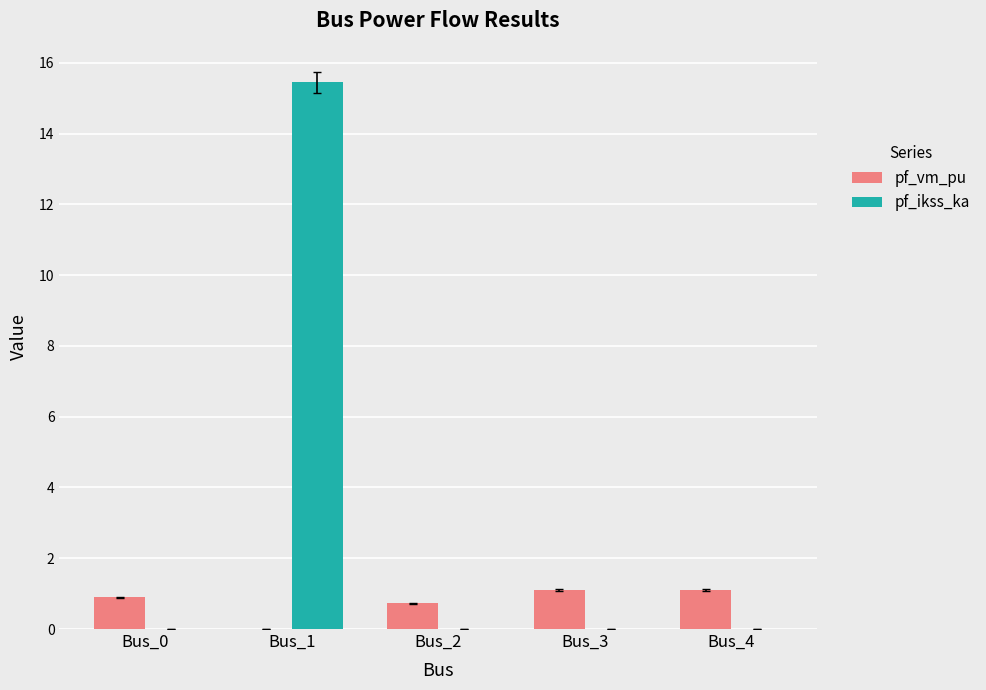

Is the value of pf_vm_pu at Bus_0 greater than the value of pf_ikss_ka at Bus_1?

No